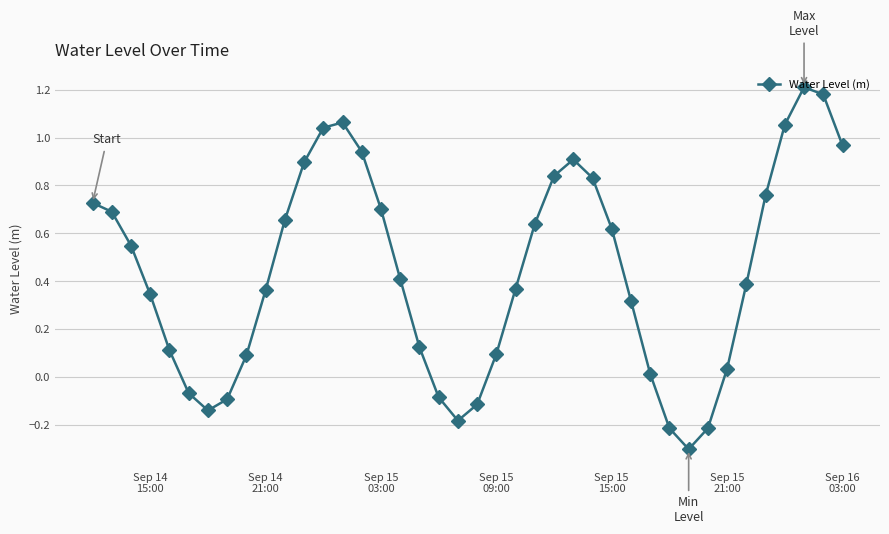

What is the smallest value displayed?

-0.3